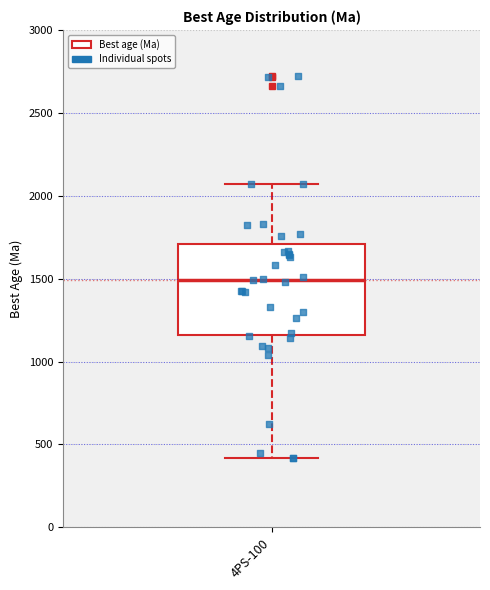

Where does the lower whisker of the box for 4PS-100 end on the y-axis? The values are not printed on the chart, so give them approximately, as read against the axis.

400